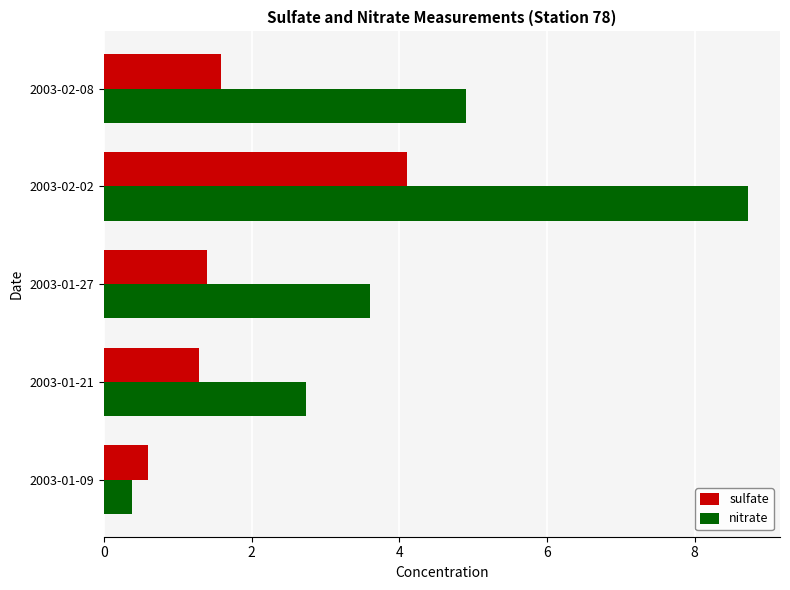

True or false: sulfate has a value of 1.8 at 2003-01-21.

False